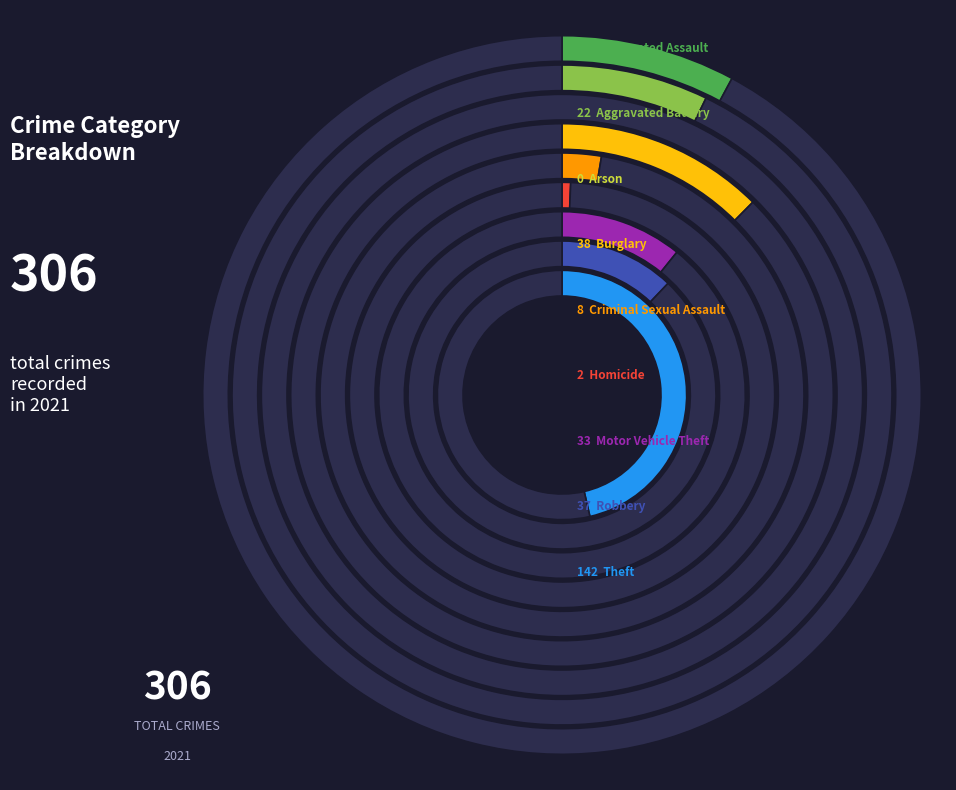

Count the number of slices in the pie.

9